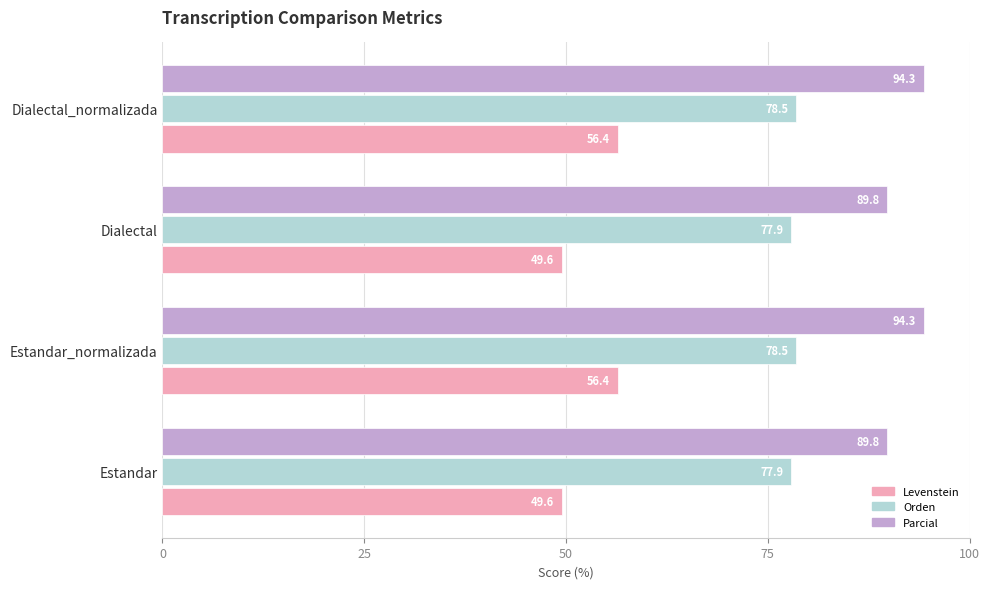

How many data points in Parcial are above 94?

2